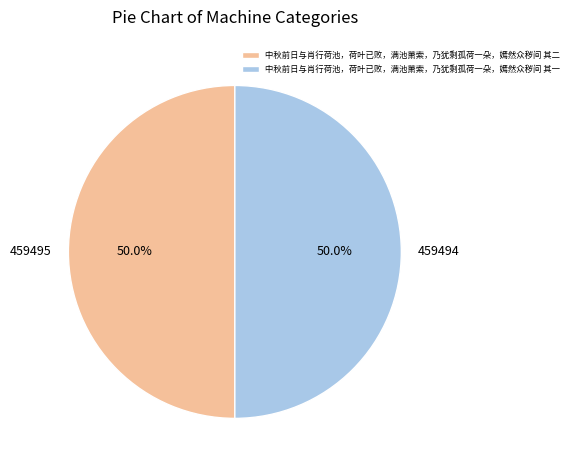

Is the sum of 中秋前日与肖行荷池，荷叶已败，满池萧索，乃犹剩孤荷一朵，嫣然众秽间 其二 and 中秋前日与肖行荷池，荷叶已败，满池萧索，乃犹剩孤荷一朵，嫣然众秽间 其一 greater than half?

Yes